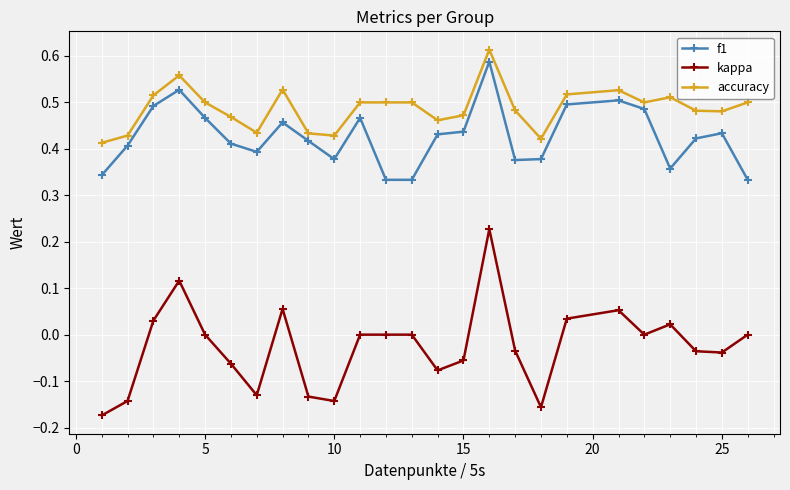

True or false: accuracy has more than 2 points higher than both neighbors.

True